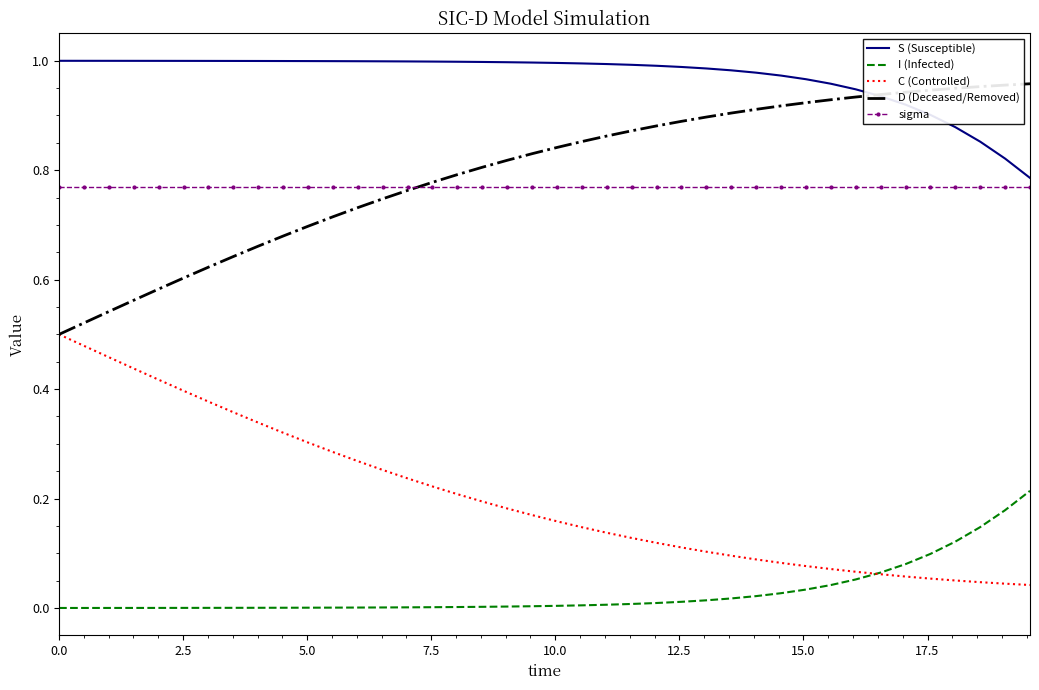

Which series has the largest total across all categories?

S (Susceptible)